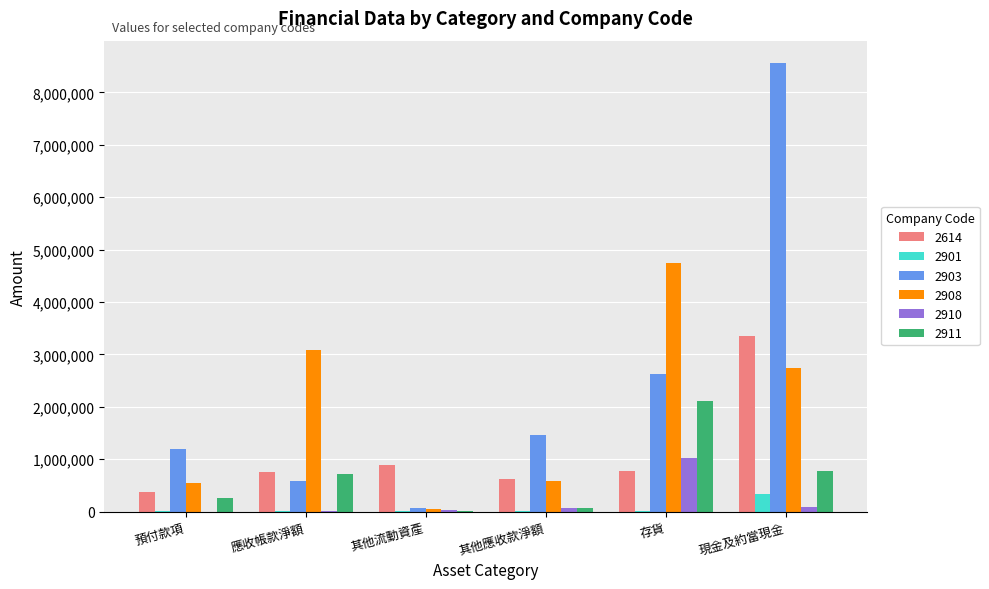

What are all the series names shown in the legend?

2614, 2901, 2903, 2908, 2910, 2911